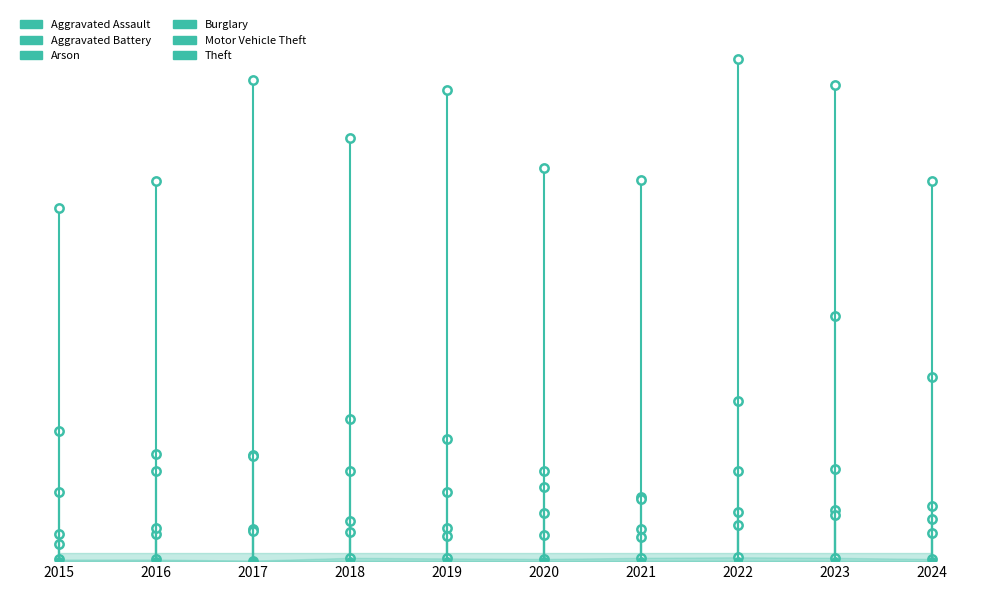

How many lines are shown in the chart?

6